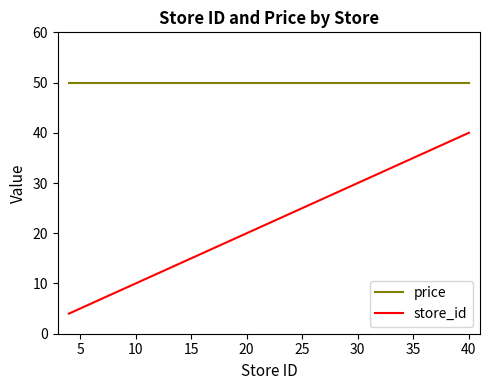

What is the difference between the maximum and minimum values in the store_id series?

36.0